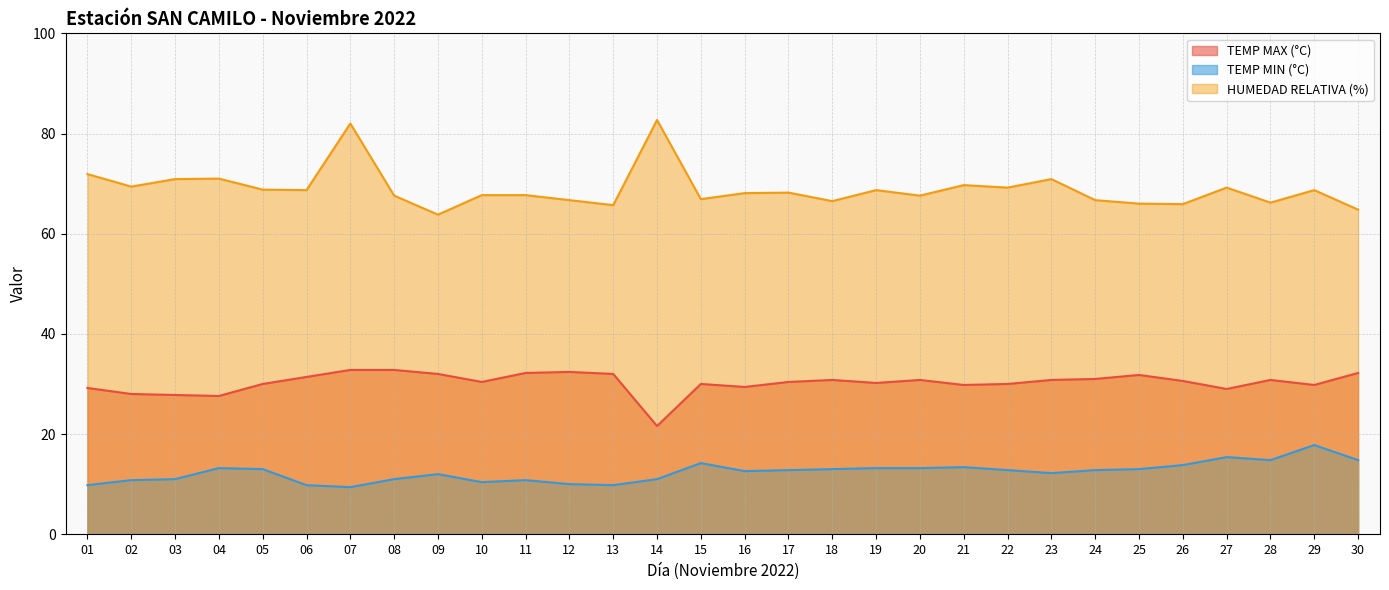

At which category is the sum across all series the highest?

07